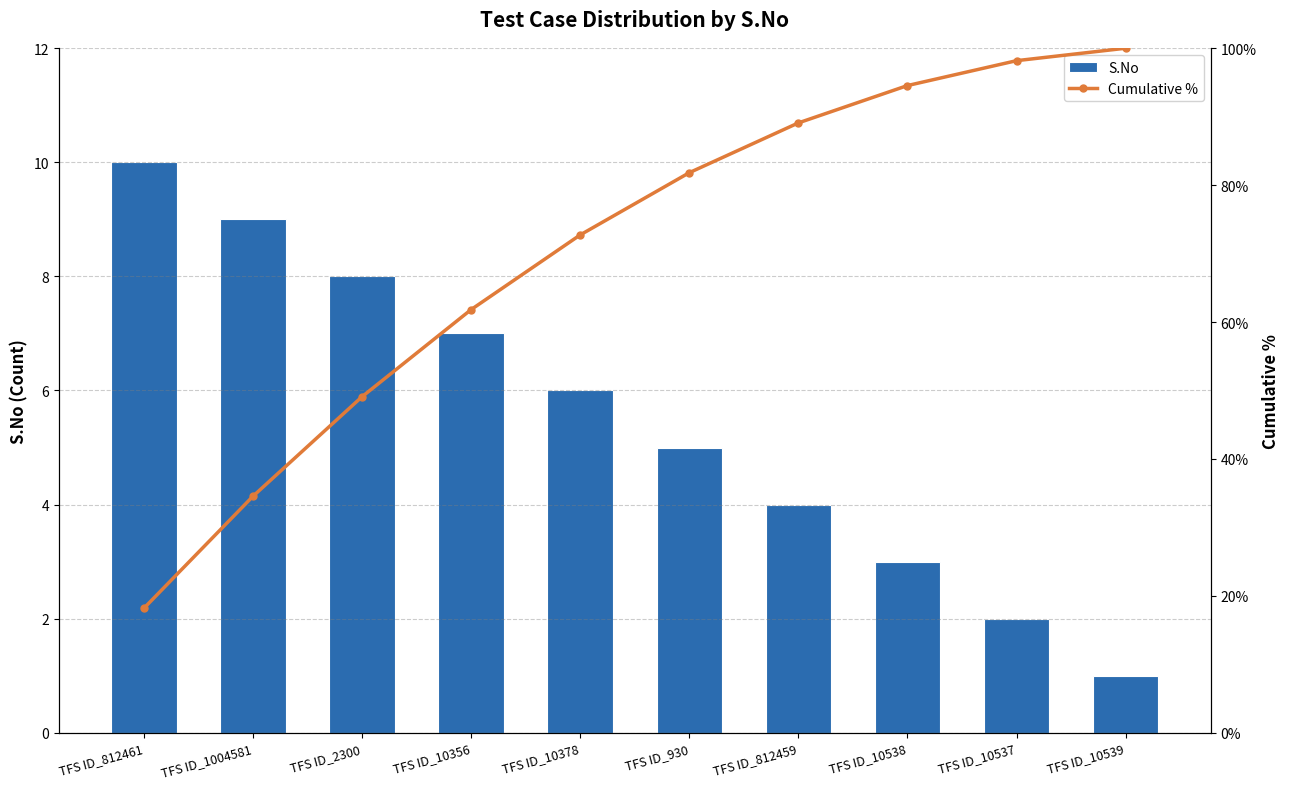

At which label does S.No first exceed 6?

TFS ID_812461